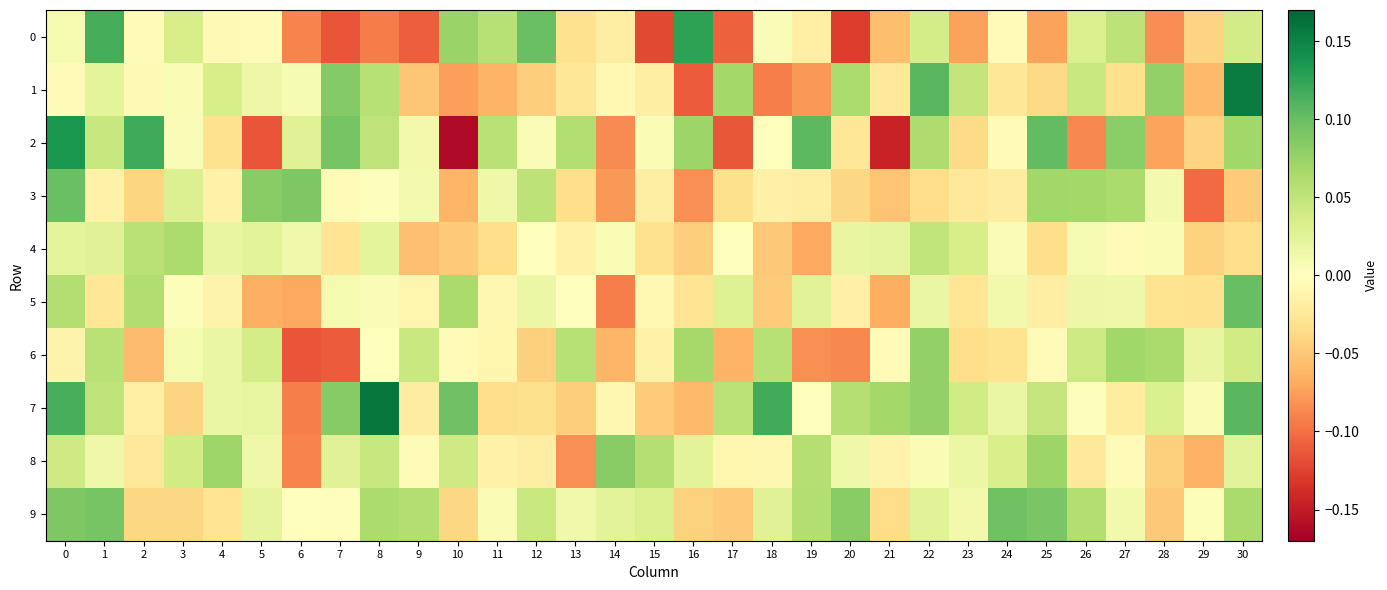

Reading left to right, extract all data points from this chart.

row_0: 0.0	0.1	-0.0	0.0	-0.0	-0.0	-0.1	-0.1	-0.1	-0.1	0.1	0.1	0.1	-0.0	-0.0	-0.1	0.1	-0.1	0.0	-0.0	-0.1	-0.1	0.0	-0.1	-0.0	-0.1	0.0	0.1	-0.1	-0.0	0.0
row_1: -0.0	0.0	-0.0	0.0	0.0	0.0	0.0	0.1	0.1	-0.1	-0.1	-0.1	-0.0	-0.0	-0.0	-0.0	-0.1	0.1	-0.1	-0.1	0.1	-0.0	0.1	0.0	-0.0	-0.0	0.0	-0.0	0.1	-0.1	0.2
row_2: 0.1	0.0	0.1	0.0	-0.0	-0.1	0.0	0.1	0.1	0.0	-0.2	0.1	0.0	0.1	-0.1	0.0	0.1	-0.1	-0.0	0.1	-0.0	-0.1	0.1	-0.0	-0.0	0.1	-0.1	0.1	-0.1	-0.0	0.1
row_3: 0.1	-0.0	-0.0	0.0	-0.0	0.1	0.1	-0.0	0.0	0.0	-0.1	0.0	0.1	-0.0	-0.1	-0.0	-0.1	-0.0	-0.0	-0.0	-0.0	-0.1	-0.0	-0.0	-0.0	0.1	0.1	0.1	0.0	-0.1	-0.0
row_4: 0.0	0.0	0.1	0.1	0.0	0.0	0.0	-0.0	0.0	-0.1	-0.0	-0.0	-0.0	-0.0	0.0	-0.0	-0.0	0.0	-0.1	-0.1	0.0	0.0	0.0	0.0	0.0	-0.0	0.0	-0.0	0.0	-0.0	-0.0
row_5: 0.1	-0.0	0.1	0.0	-0.0	-0.1	-0.1	0.0	0.0	-0.0	0.1	-0.0	0.0	-0.0	-0.1	-0.0	-0.0	0.0	-0.0	0.0	-0.0	-0.1	0.0	-0.0	0.0	-0.0	0.0	0.0	-0.0	-0.0	0.1
row_6: -0.0	0.1	-0.1	0.0	0.0	0.0	-0.1	-0.1	-0.0	0.0	-0.0	-0.0	-0.0	0.1	-0.1	-0.0	0.1	-0.1	0.1	-0.1	-0.1	-0.0	0.1	-0.0	-0.0	-0.0	0.0	0.1	0.1	0.0	0.0
row_7: 0.1	0.1	-0.0	-0.0	0.0	0.0	-0.1	0.1	0.2	-0.0	0.1	-0.0	-0.0	-0.0	-0.0	-0.0	-0.1	0.1	0.1	-0.0	0.1	0.1	0.1	0.0	0.0	0.0	0.0	-0.0	0.0	0.0	0.1
row_8: 0.0	0.0	-0.0	0.0	0.1	0.0	-0.1	0.0	0.0	-0.0	0.0	-0.0	-0.0	-0.1	0.1	0.1	0.0	-0.0	-0.0	0.1	0.0	-0.0	0.0	0.0	0.0	0.1	-0.0	-0.0	-0.0	-0.1	0.0
row_9: 0.1	0.1	-0.0	-0.0	-0.0	0.0	0.0	-0.0	0.1	0.1	-0.0	0.0	0.0	0.0	0.0	0.0	-0.0	-0.0	0.0	0.1	0.1	-0.0	0.0	0.0	0.1	0.1	0.1	0.0	-0.0	0.0	0.1